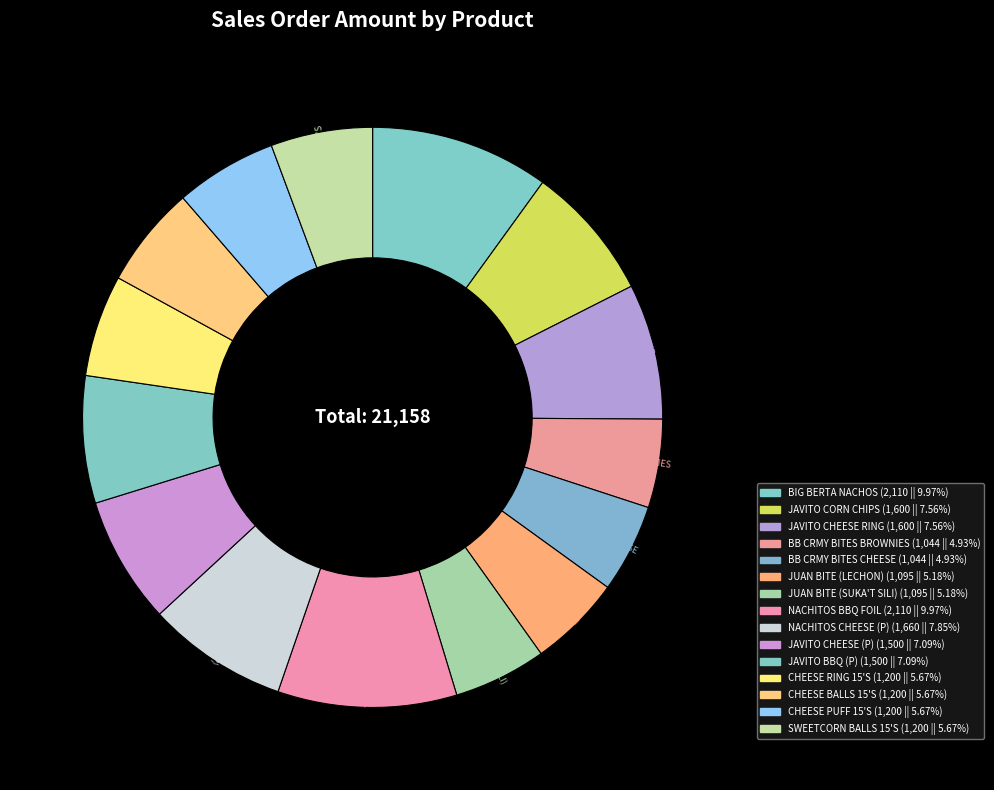

Between NACHITOS BBQ FOIL and CHEESE PUFF 15'S, which is larger?

NACHITOS BBQ FOIL